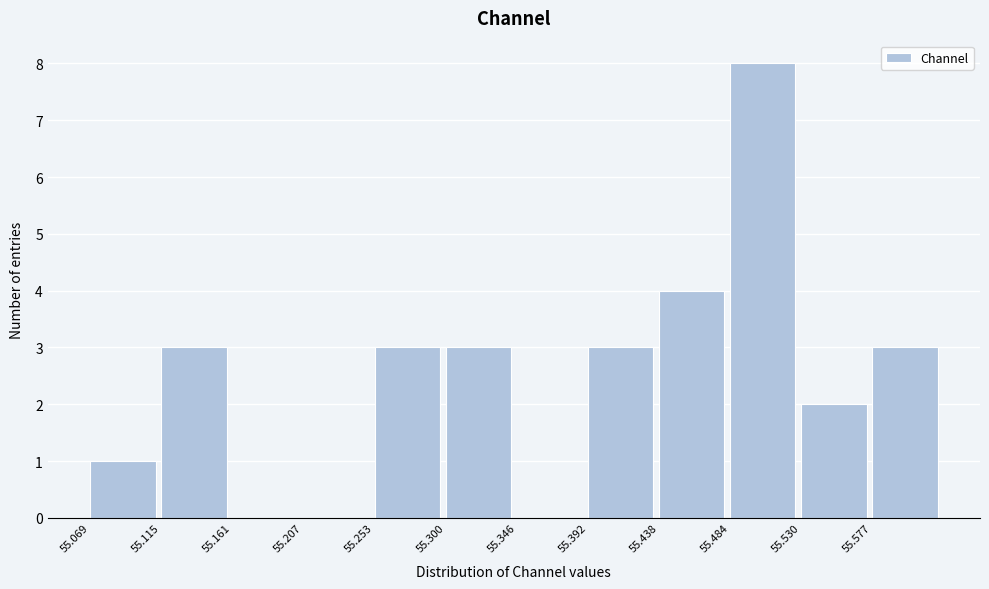

What is the height of the bar covering 55.255 to 55.300 on the x-axis? Neither the bar edges nor the heights are printed on the chart, so give them approximately, as read against the axes.

3